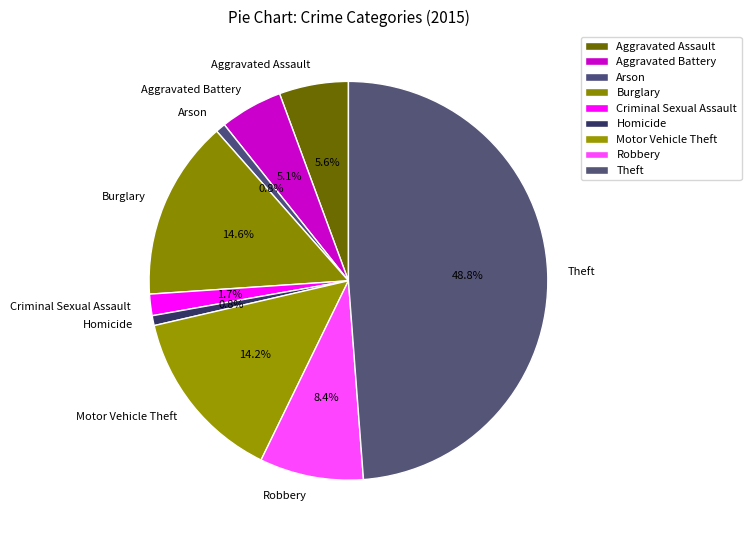

How many slices are in this pie chart?

9